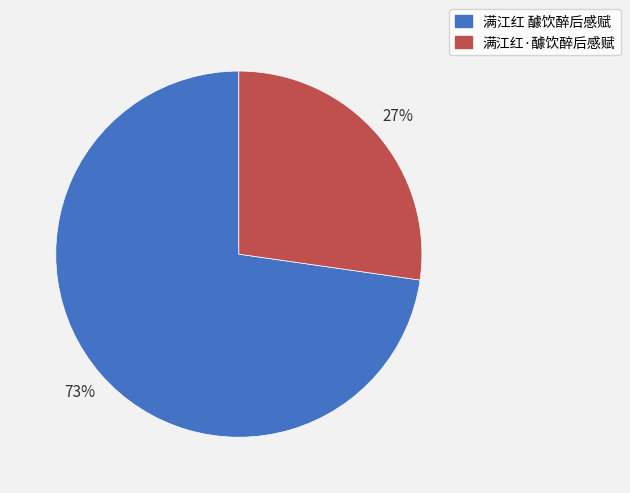

What is the smallest slice in the pie chart?

满江红·醵饮醉后感赋